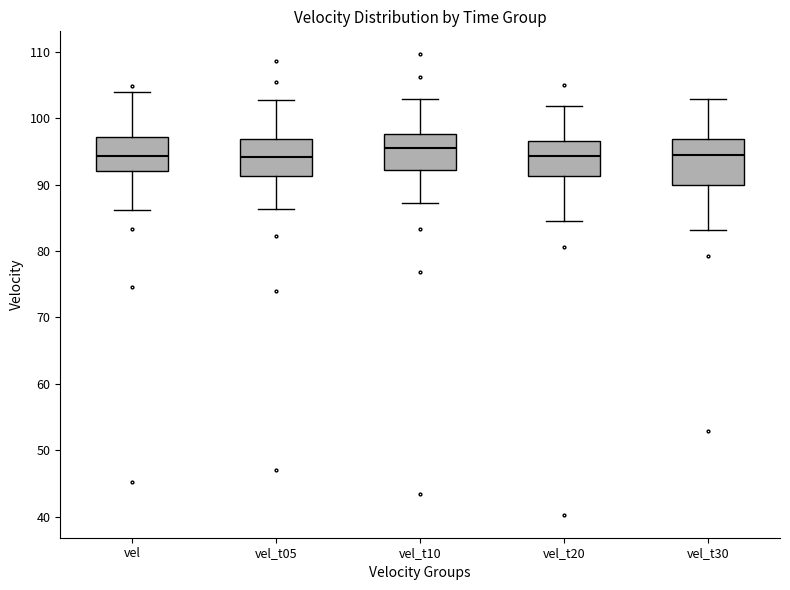

Where does the median line of the box for vel_t10 sit on the y-axis? The values are not printed on the chart, so give them approximately, as read against the axis.

96